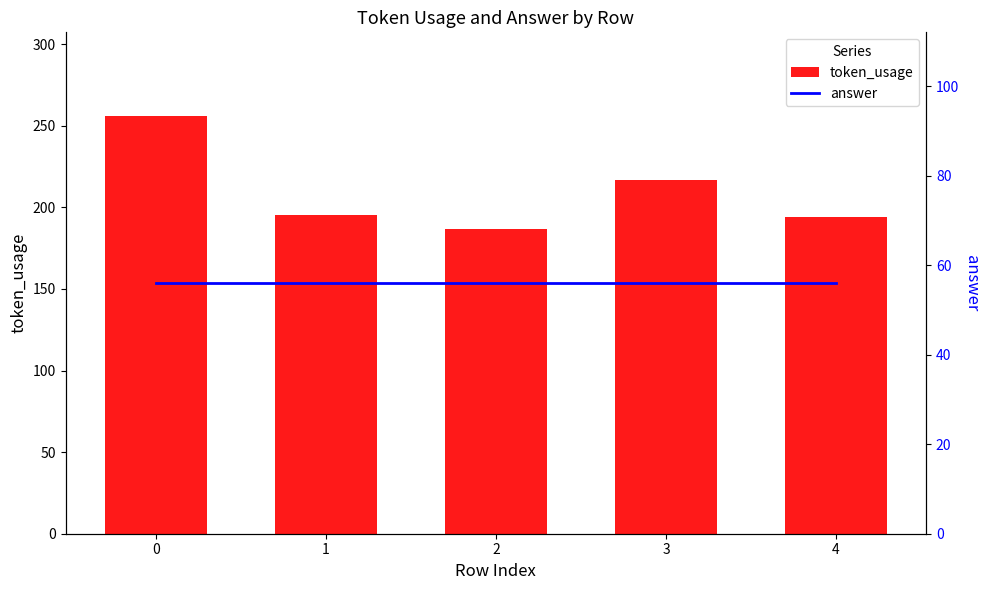

Reading right to left, transcribe all the data shown in this chart.

token_usage: 4=194	3=217	2=187	1=195	0=256
answer: 4=56	3=56	2=56	1=56	0=56